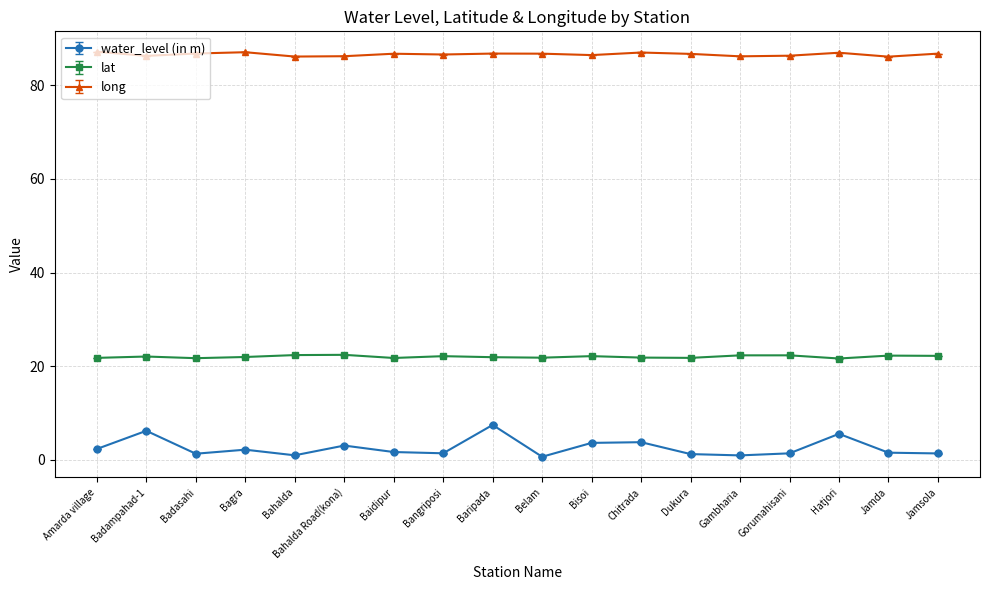

What is the difference between the lat values at Badampahad-1 and Baidipur?

0.3